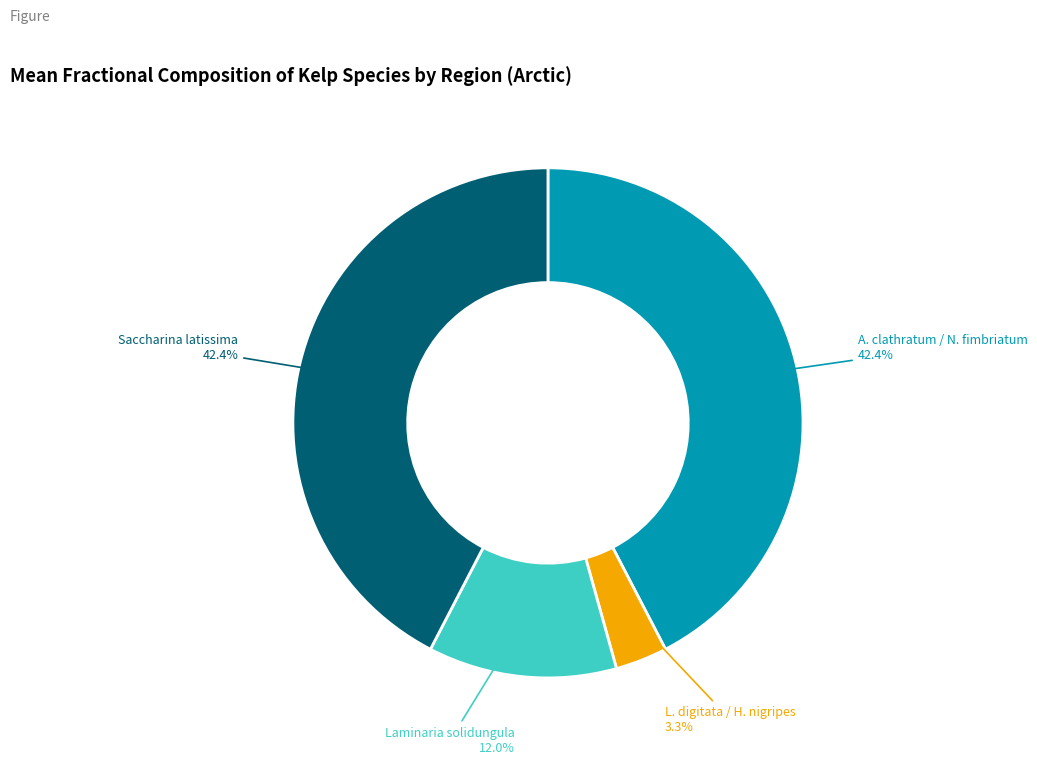

To the nearest percent, what is the difference between the largest and smallest slice percentages?

39%